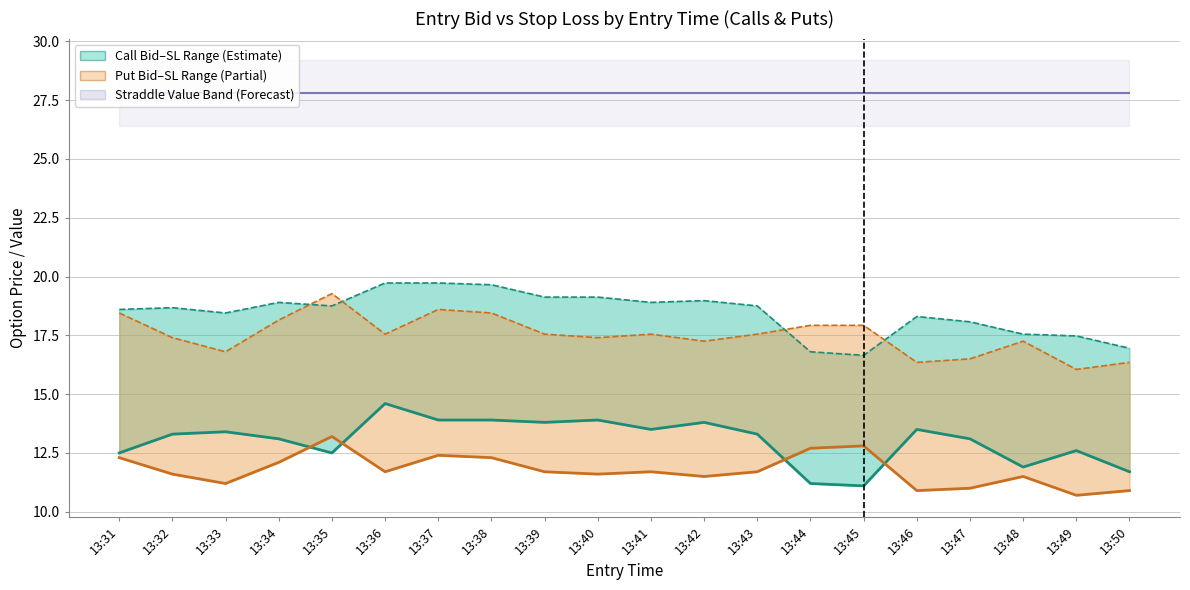

At which label is Put Stop Loss closest to 17?

13:33